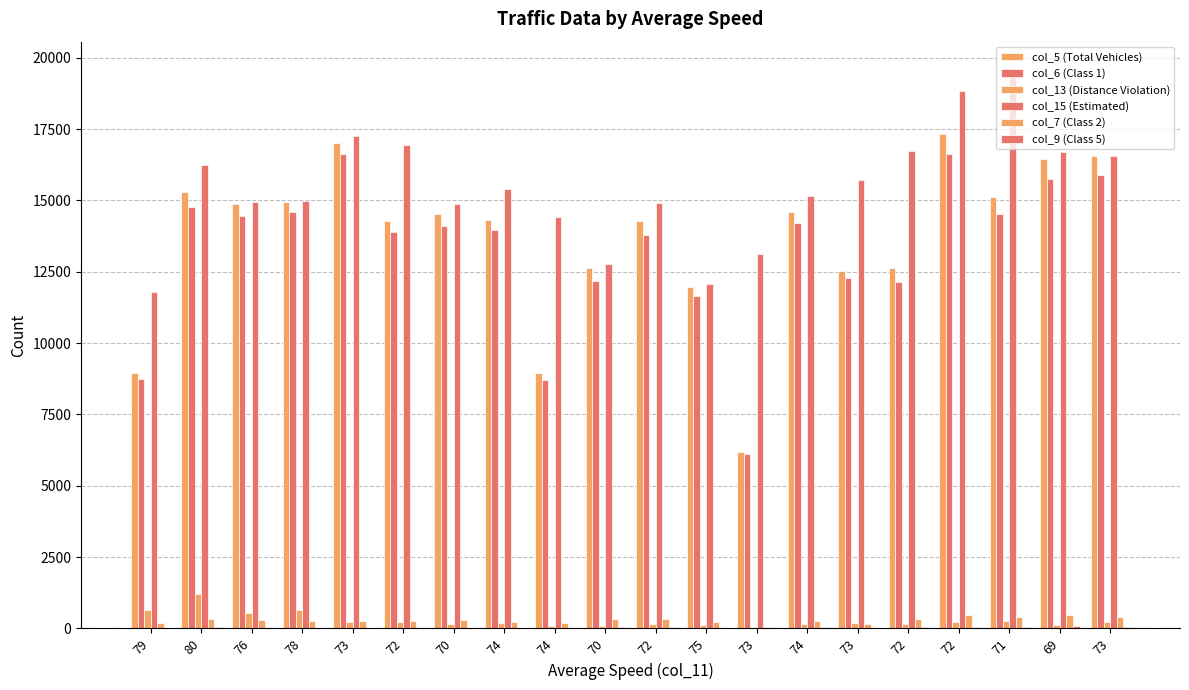

How many distinct data groups are displayed?

6